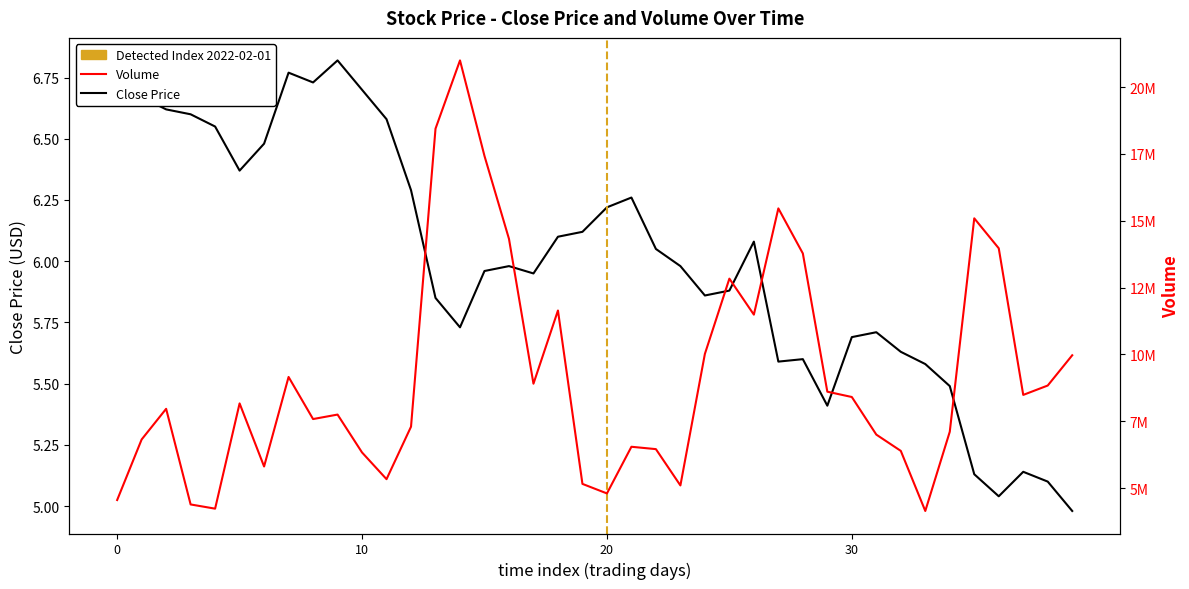

List the series in order of their peak value, highest first.

Volume, Close